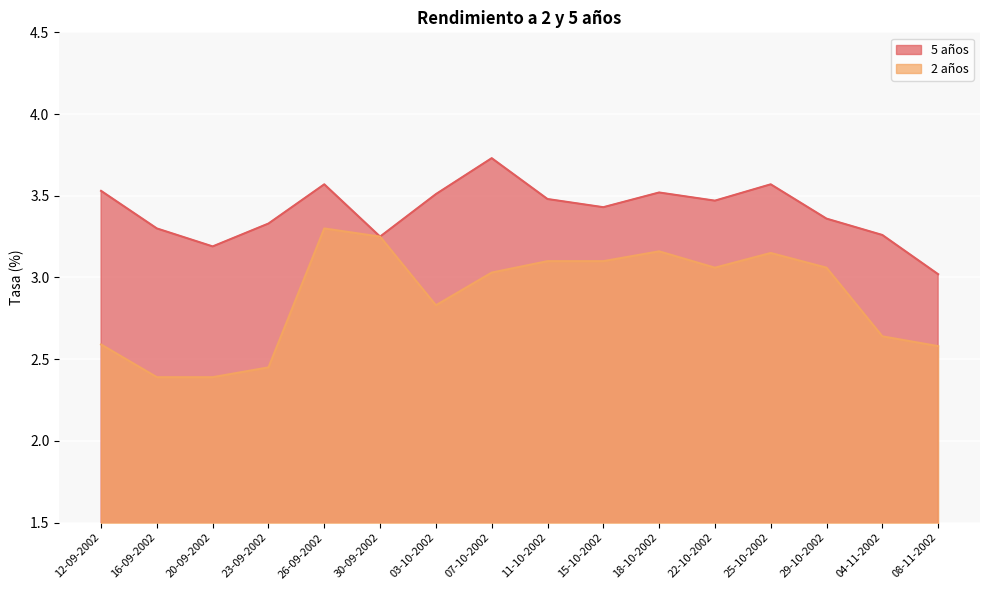

What is the average value of the 5 años series?

3.4